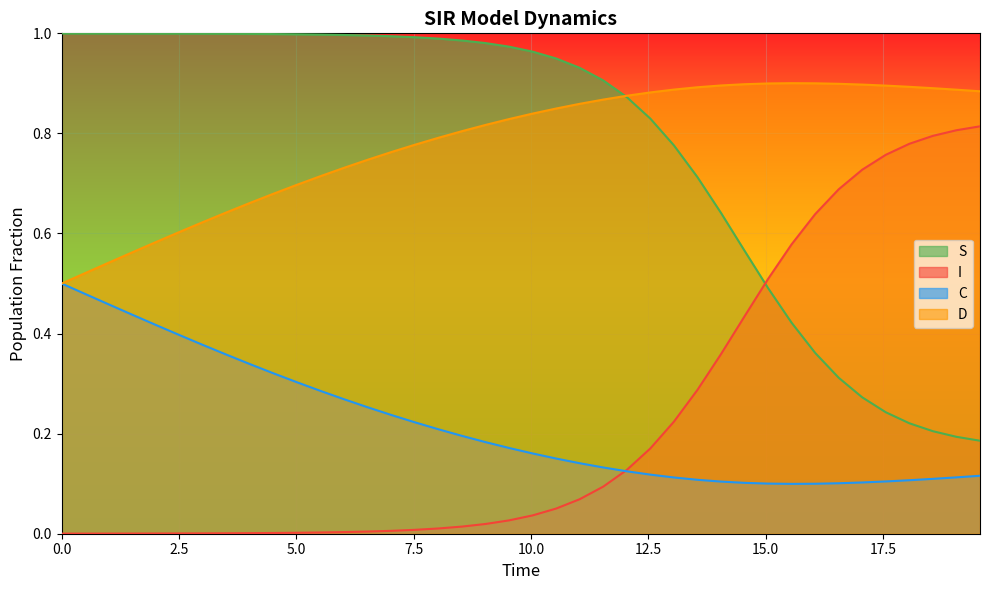

List the series in order of their peak value, highest first.

S, D, I, C